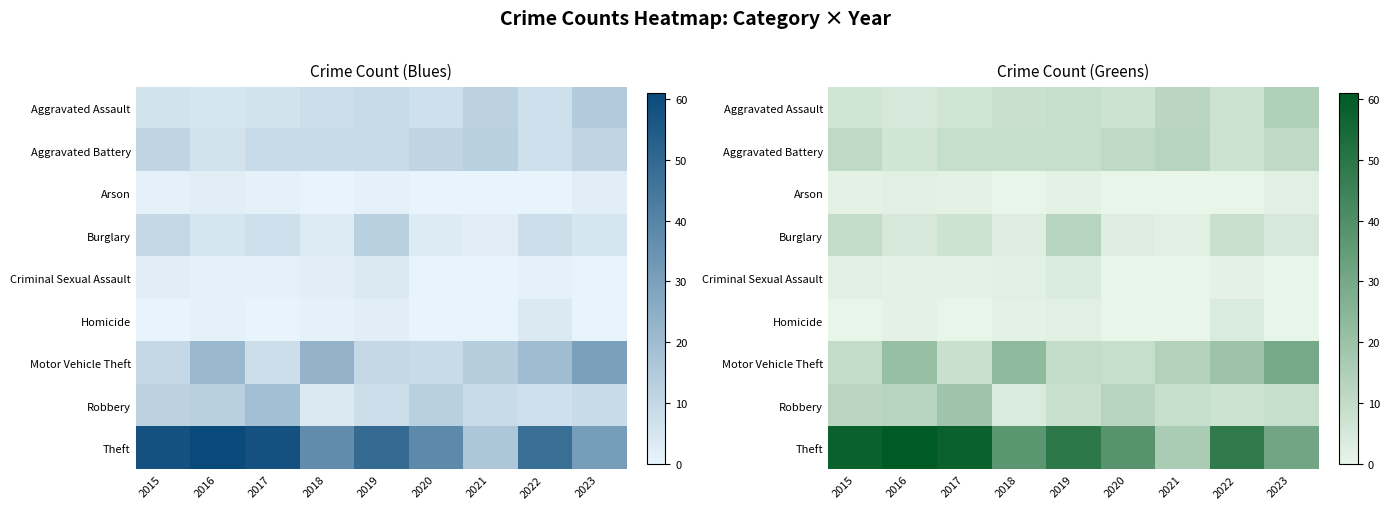

At which label does Motor Vehicle Theft reach its peak?

2023